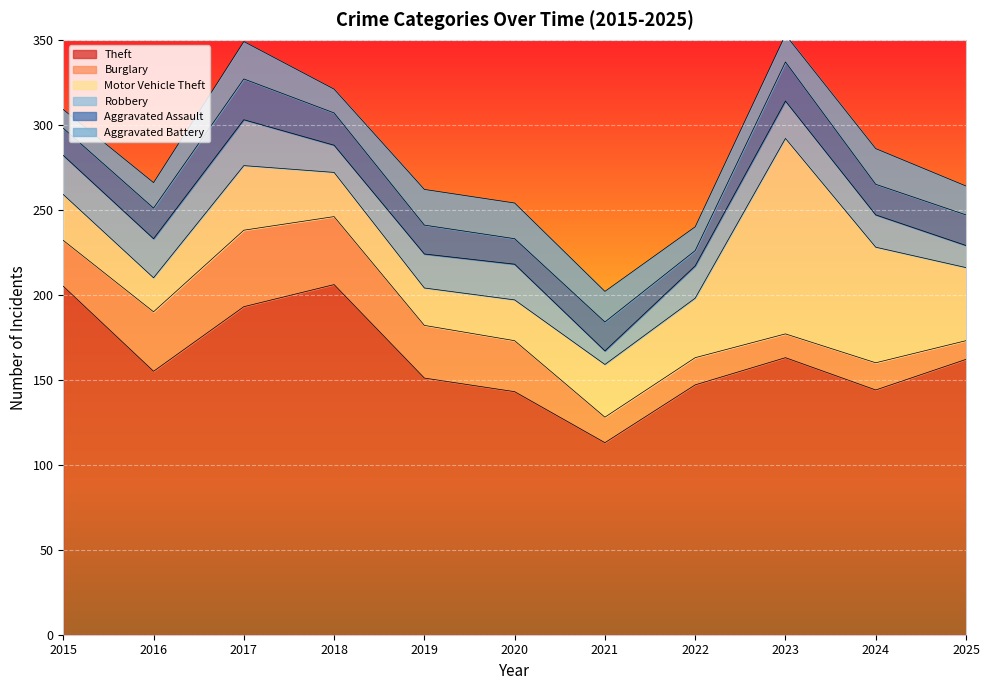

Which series ends up on top after the final intersection of Robbery and Aggravated Assault?

Aggravated Assault